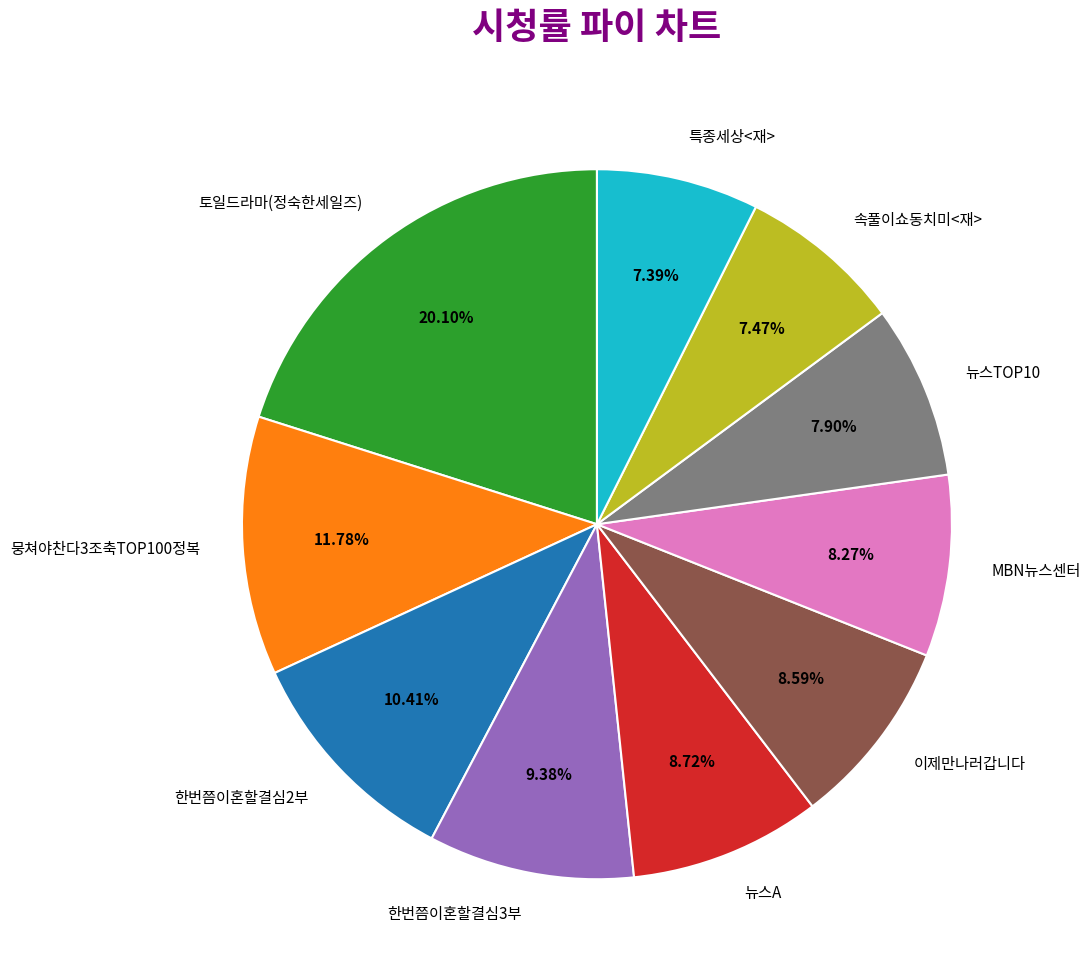

Is the sum of 한번쯤이혼할결심3부 and 뉴스A greater than half?

No